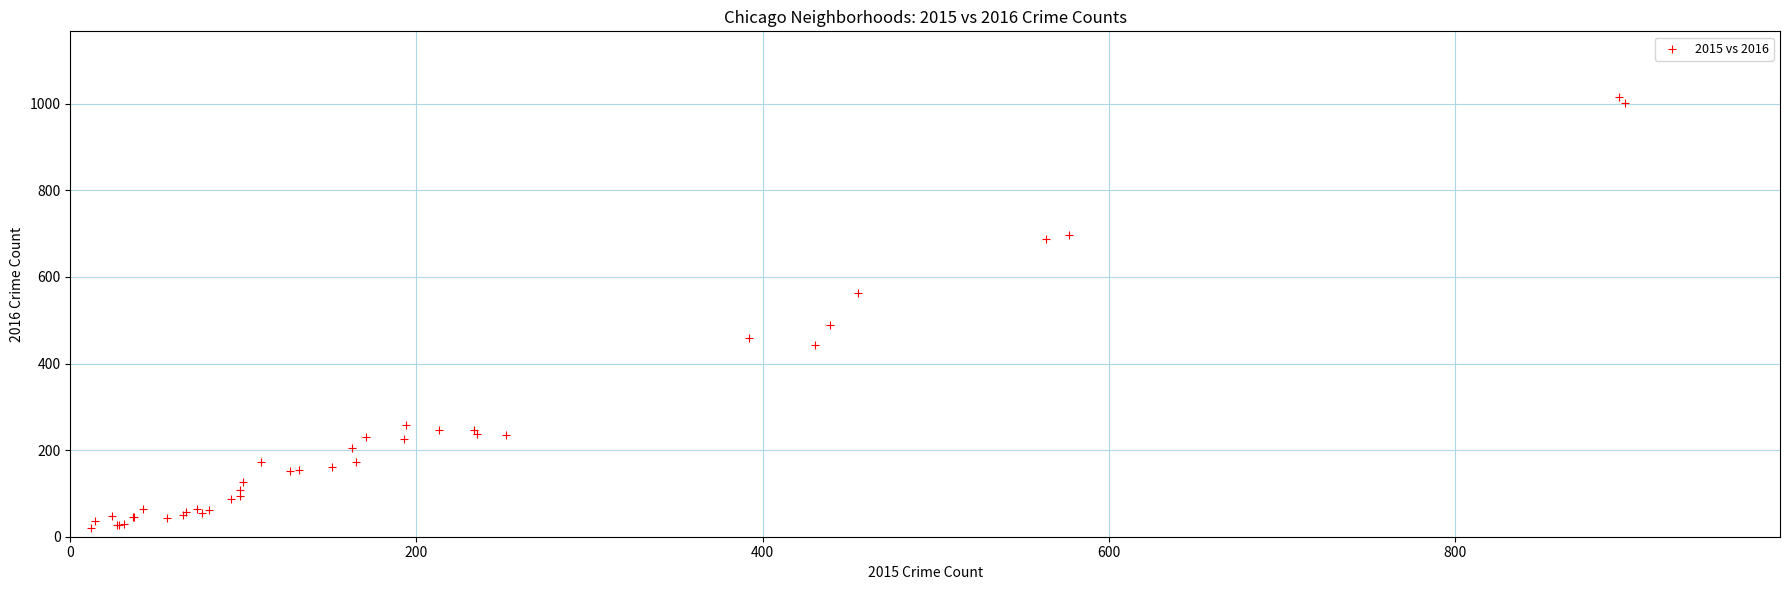

What Y value in the scatter plot is closest to 517?

489